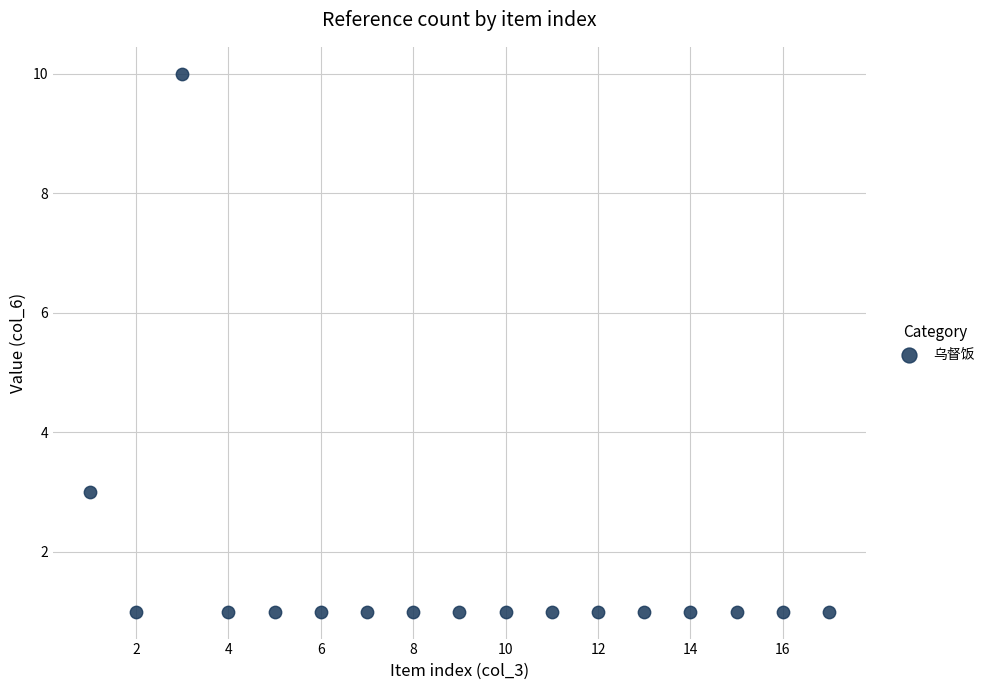

What Y value in the scatter plot is closest to 5?

3